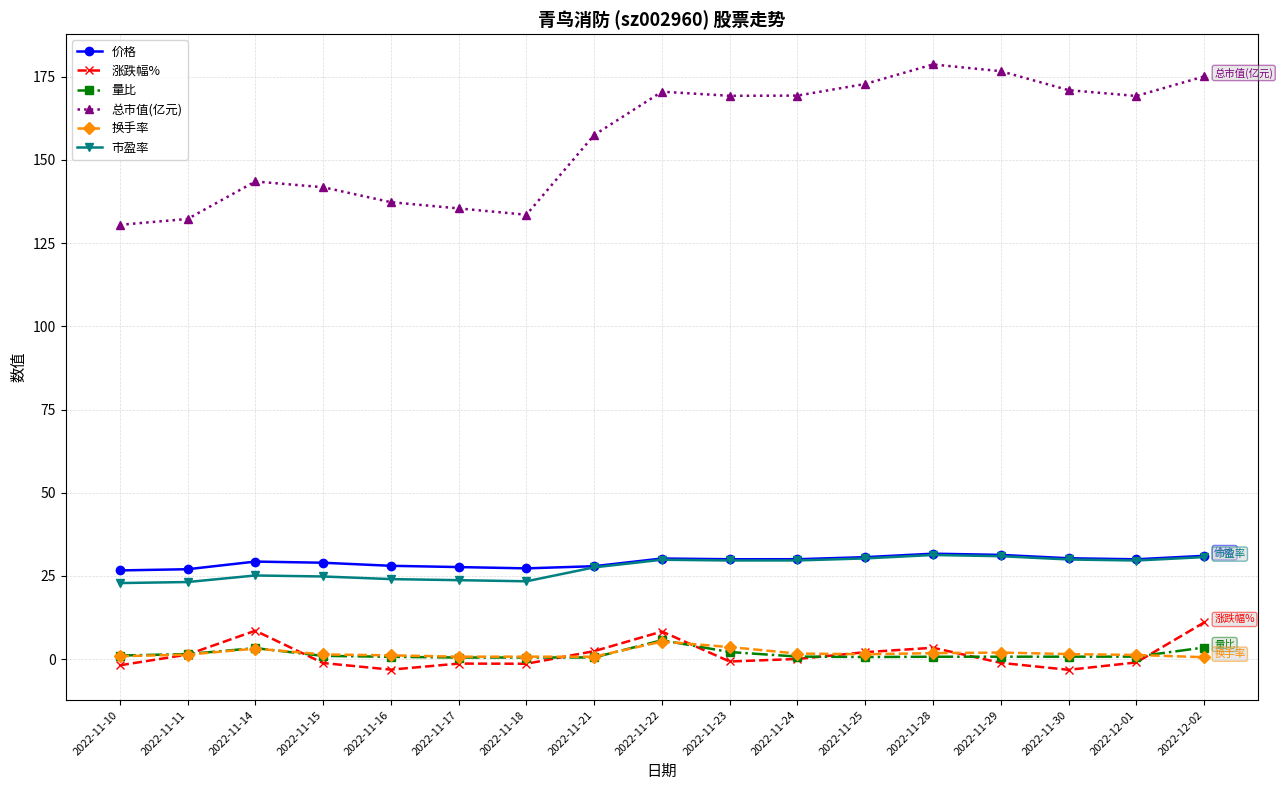

True or false: 价格 and 涨跌幅% intersect in this chart.

False